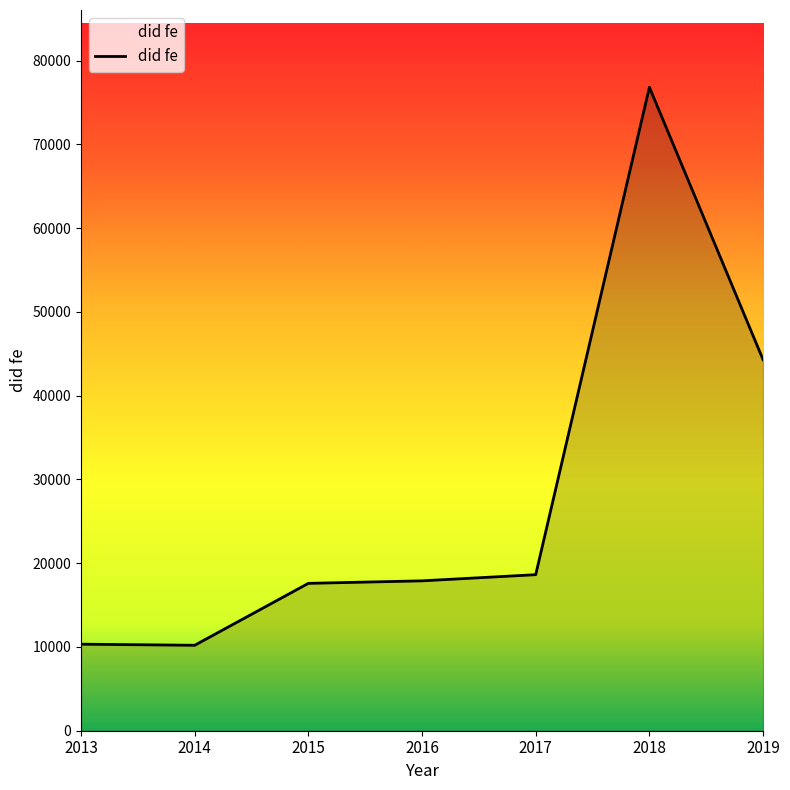

Approximately how many times larger is the value at 2018 compared to 2019?

1.7